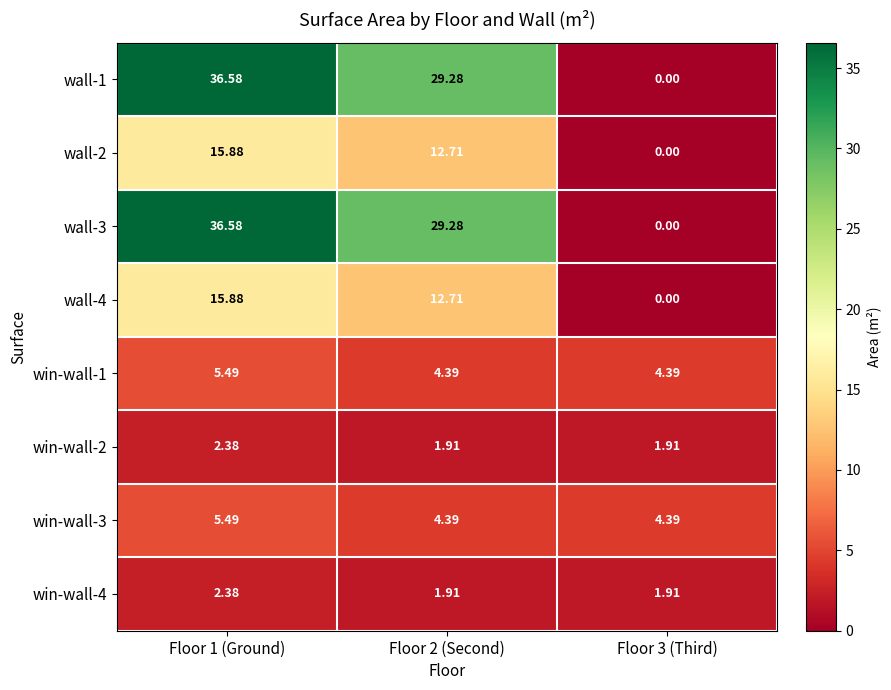

What is the total value across all series at Floor 3 (Third)?

12.6